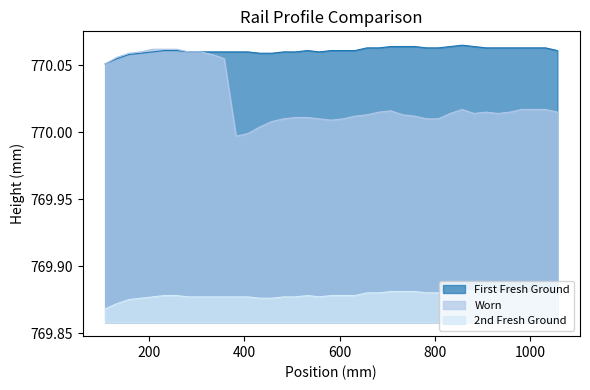

Which series has the largest total across all categories?

First Fresh Ground